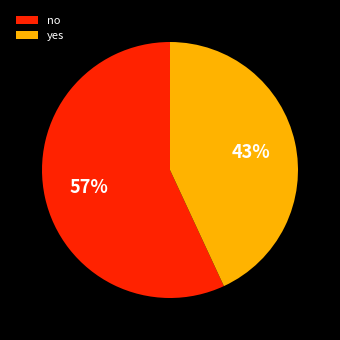

To the nearest percent, what portion does yes represent?

43%